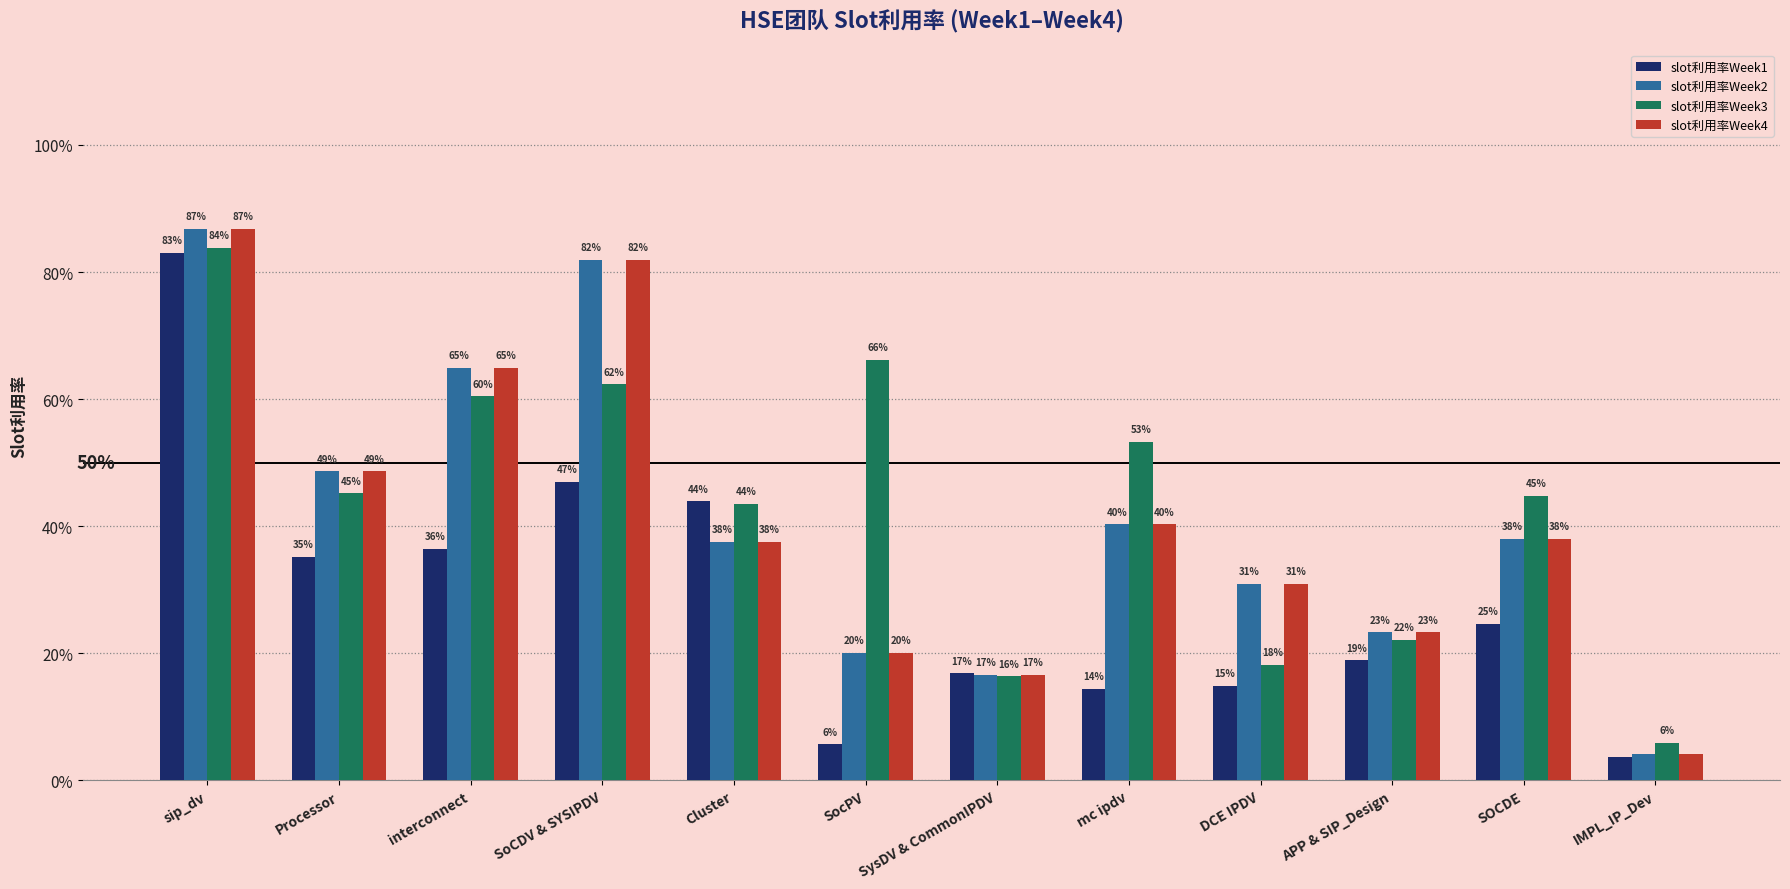

Rank the categories by slot利用率Week3 value from lowest to highest.

IMPL_IP_Dev, SysDV & CommonIPDV, DCE IPDV, APP & SIP_Design, Cluster, SOCDE, Processor, mc ipdv, interconnect, SoCDV & SYSIPDV, SocPV, sip_dv